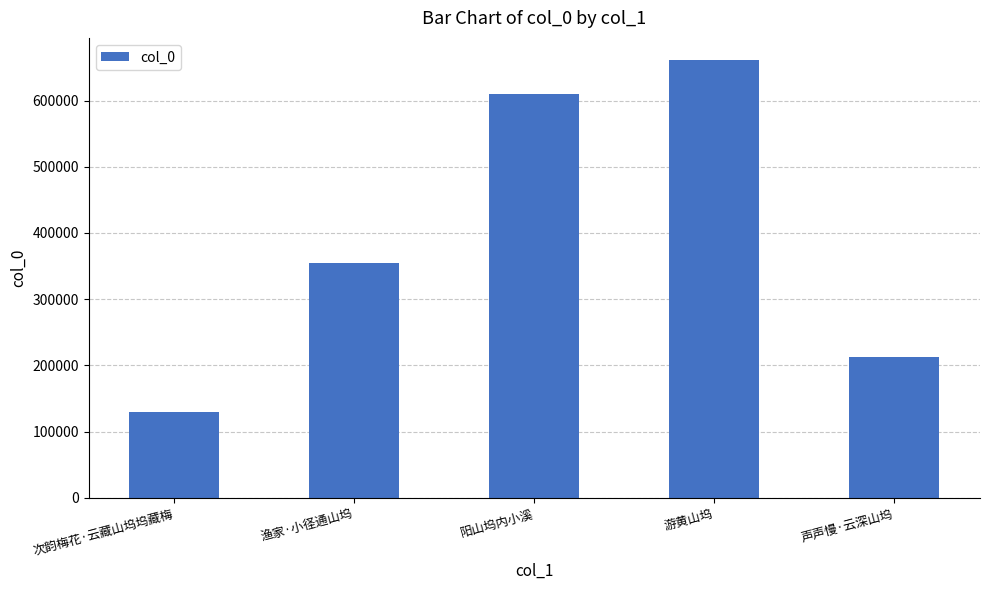

Which has a higher value, 游黄山坞 or 渔家·小径通山坞?

游黄山坞